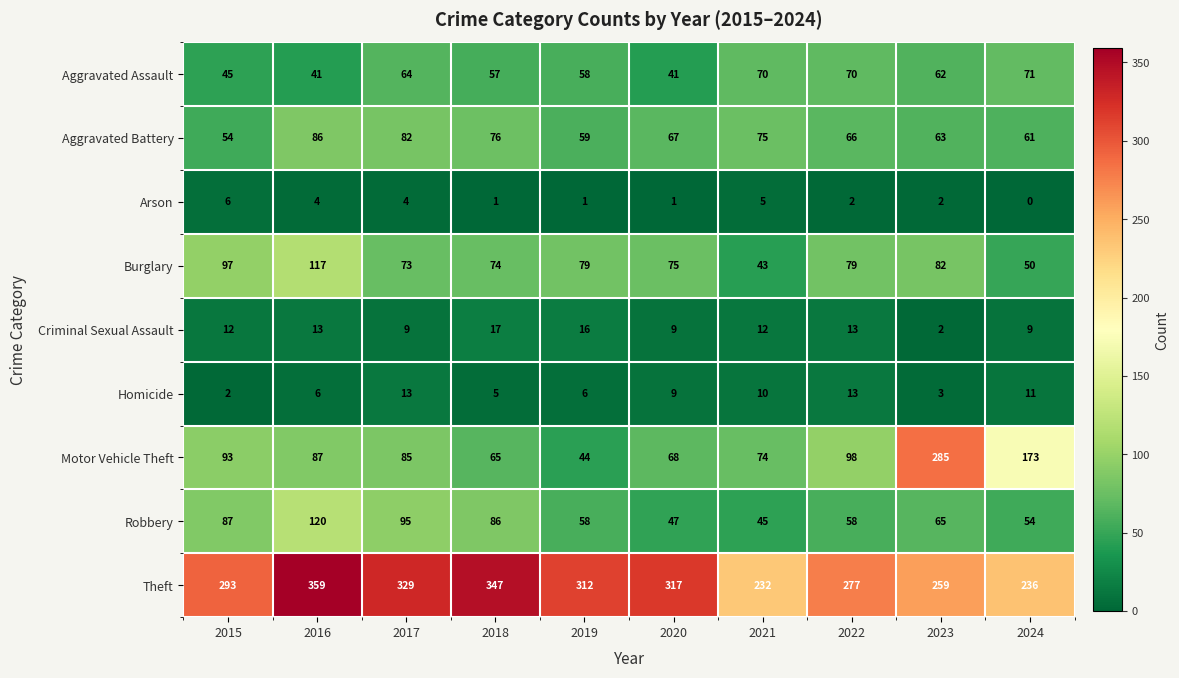

What is the sum of the Theft values at 2022 and 2024?

513